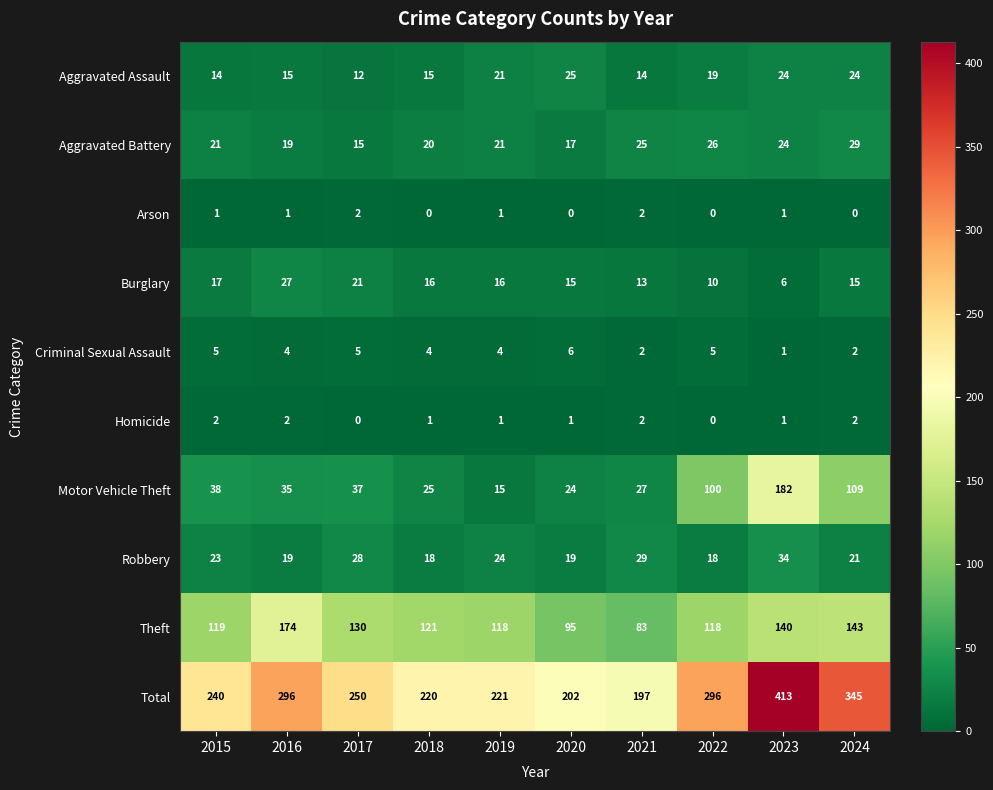

At 2017, list the series in order from largest to smallest.

Total, Theft, Motor Vehicle Theft, Robbery, Burglary, Aggravated Battery, Aggravated Assault, Criminal Sexual Assault, Arson, Homicide